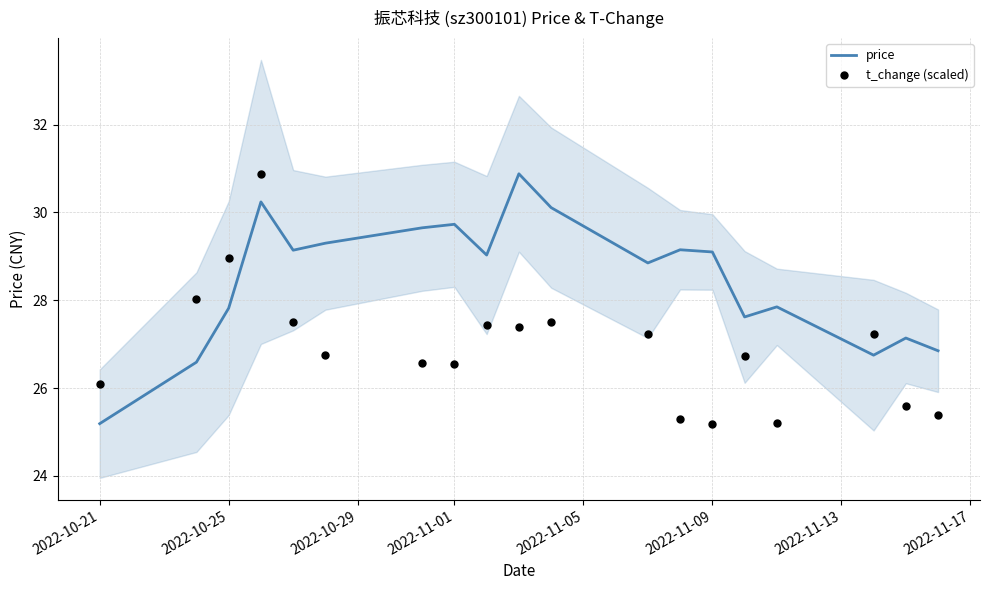

What are all the series names shown in the legend?

price, t_change (scaled)